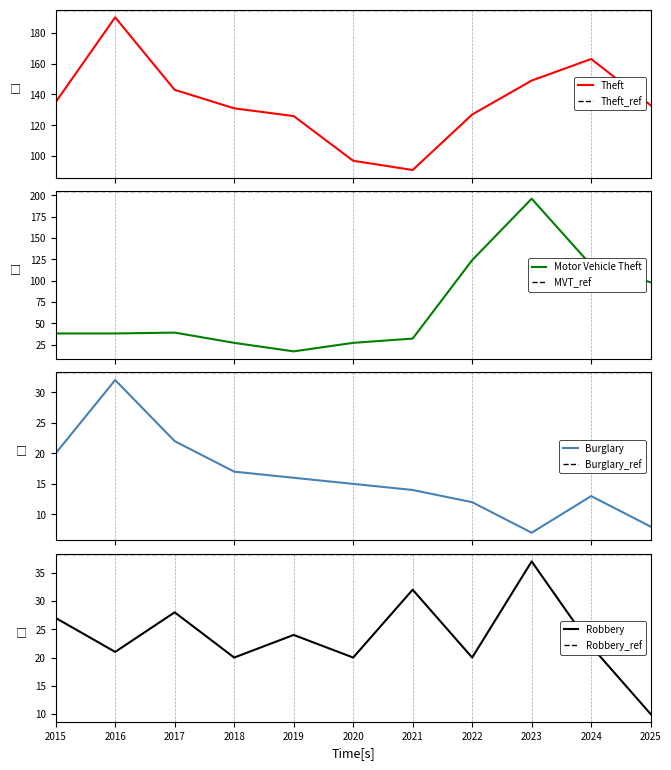

Between 2020 and 2024, which series saw the biggest shift?

Motor Vehicle Theft